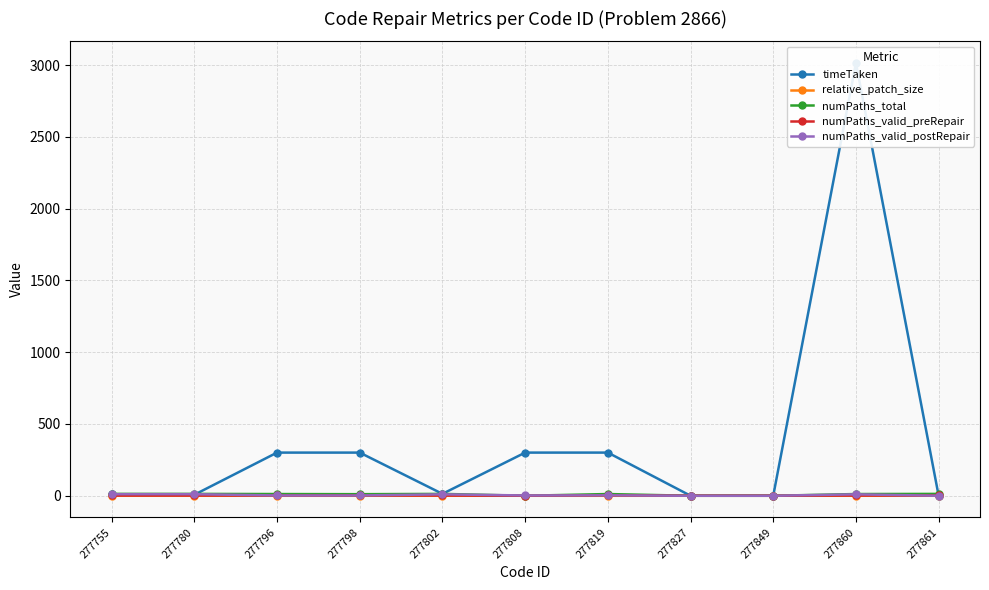

True or false: numPaths_total has a value of 0.0 at 277808.

True